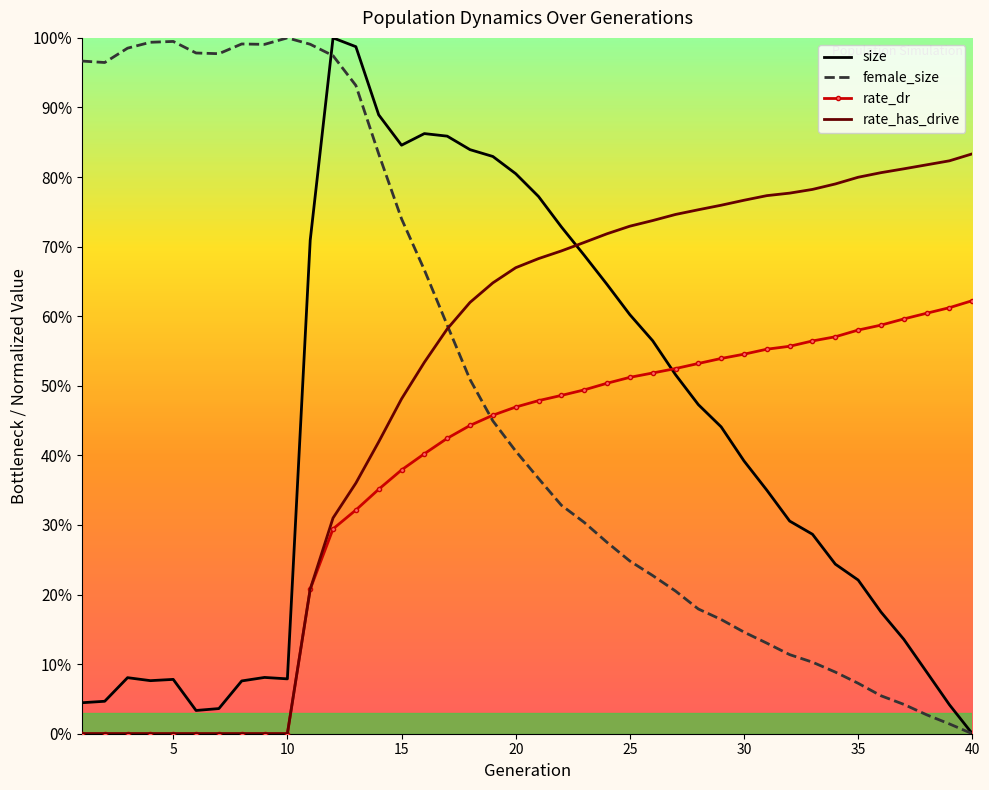

Where is the first local minimum for female_size?

2